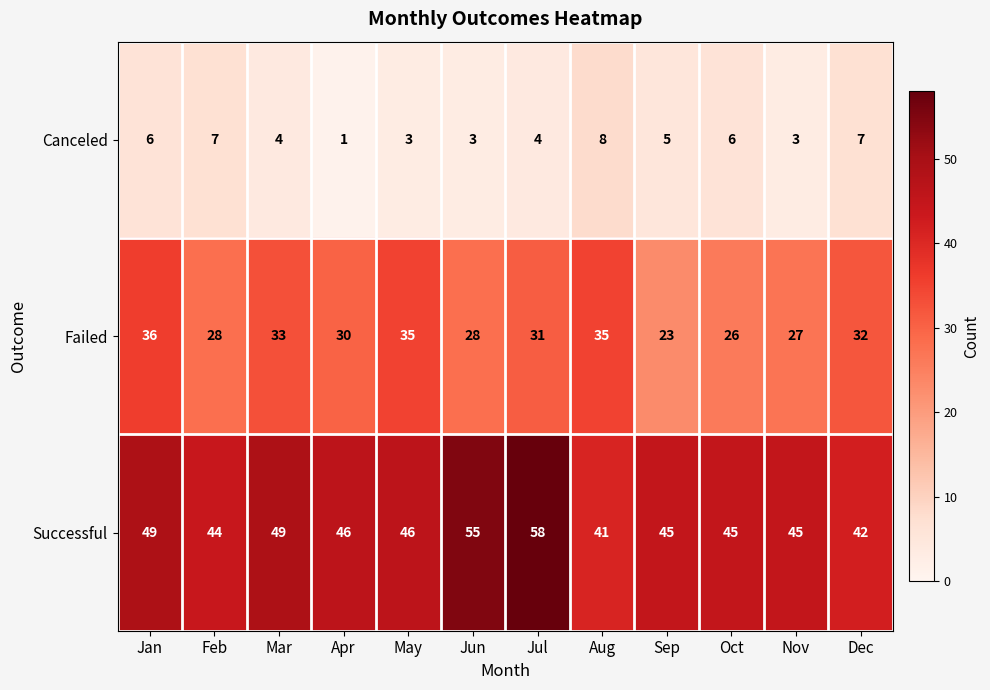

Rank the series by their average value, from highest to lowest.

Successful, Failed, Canceled